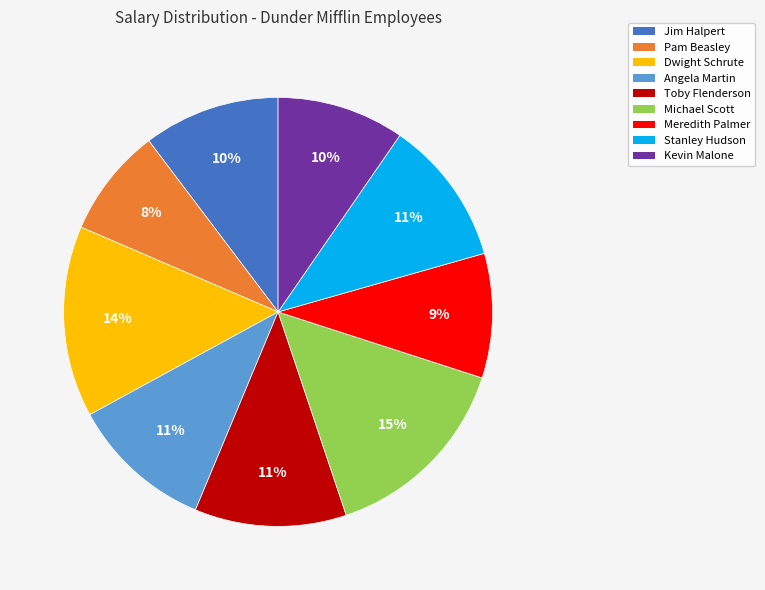

To the nearest percent, what is the combined percentage of Angela Martin and Meredith Palmer?

20%